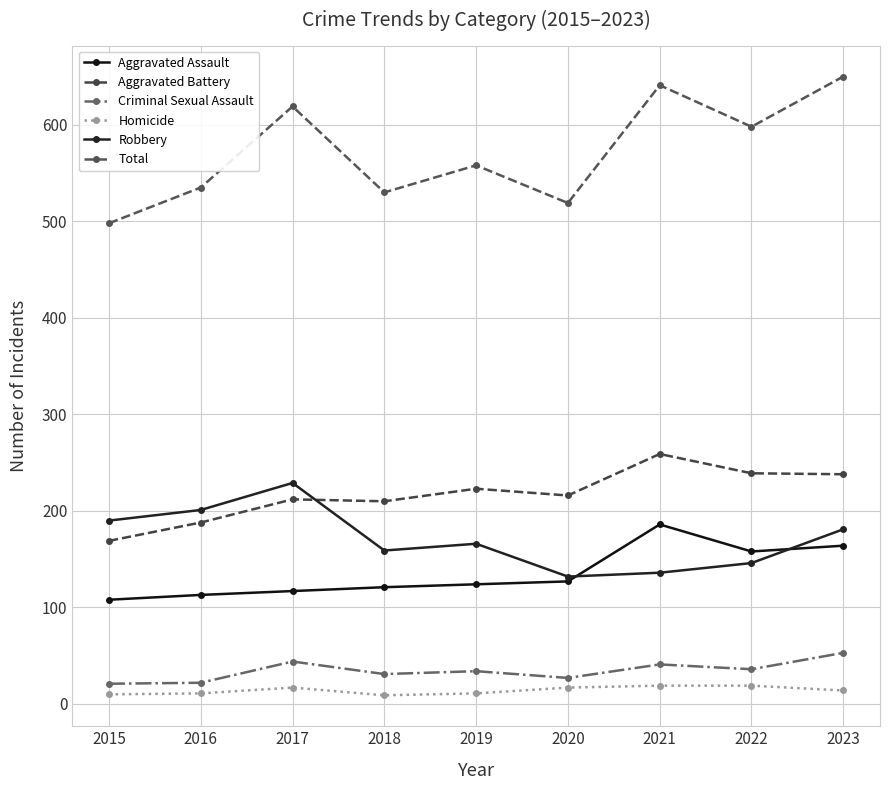

Which series has the largest total across all categories?

Total